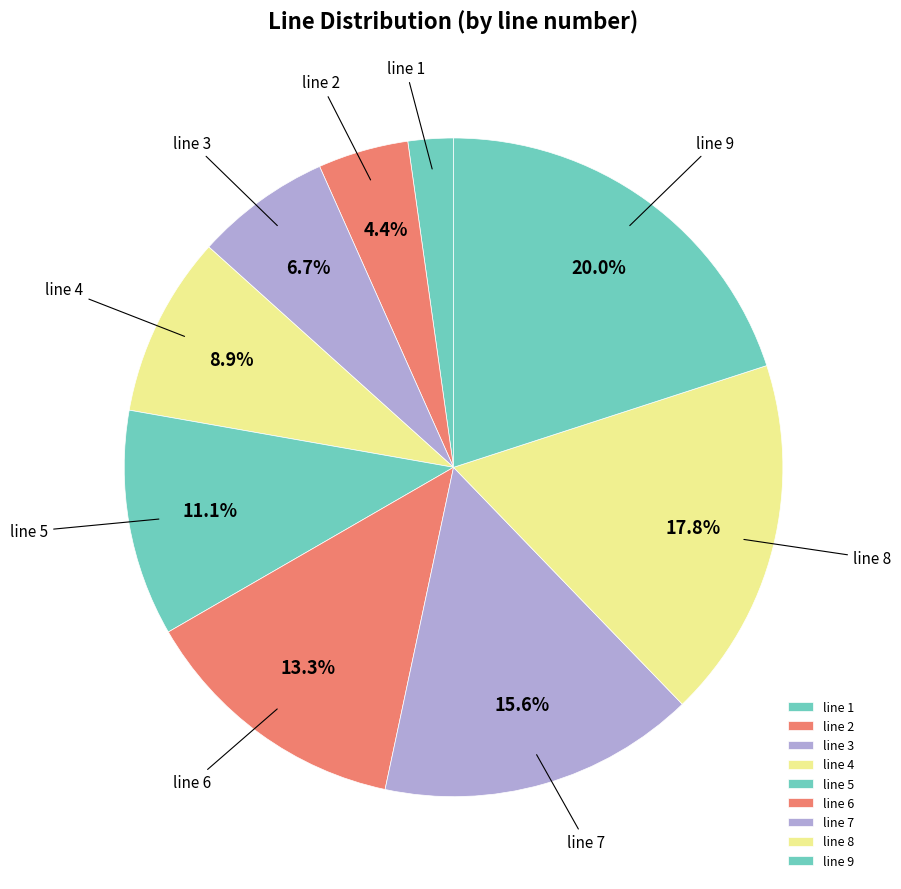

Is there any slice that represents more than half of the pie?

No